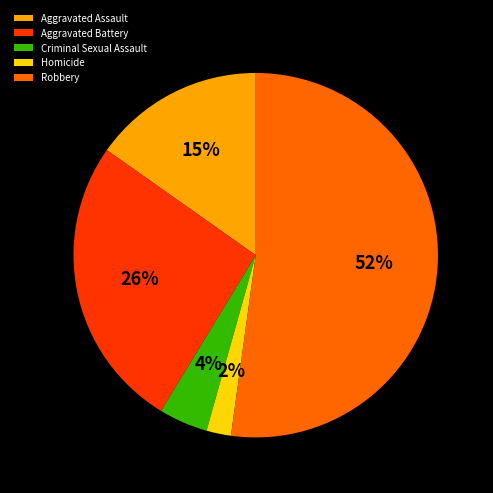

True or false: Aggravated Battery accounts for 26% of the total.

True